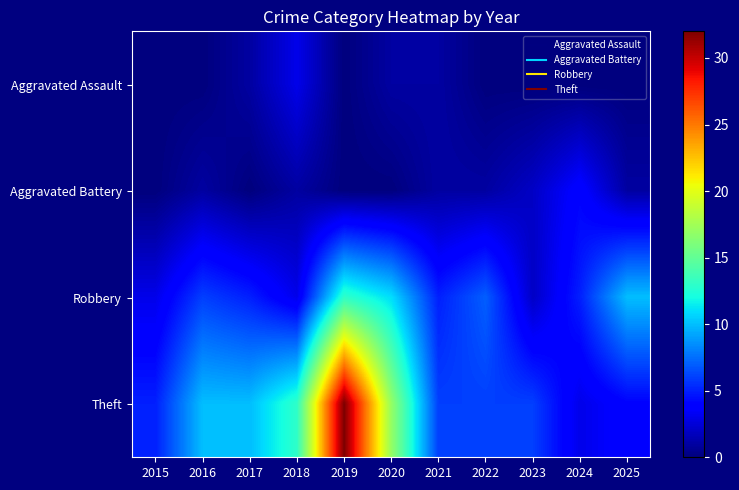

What is the spread (max minus min) of values at 2024?

5